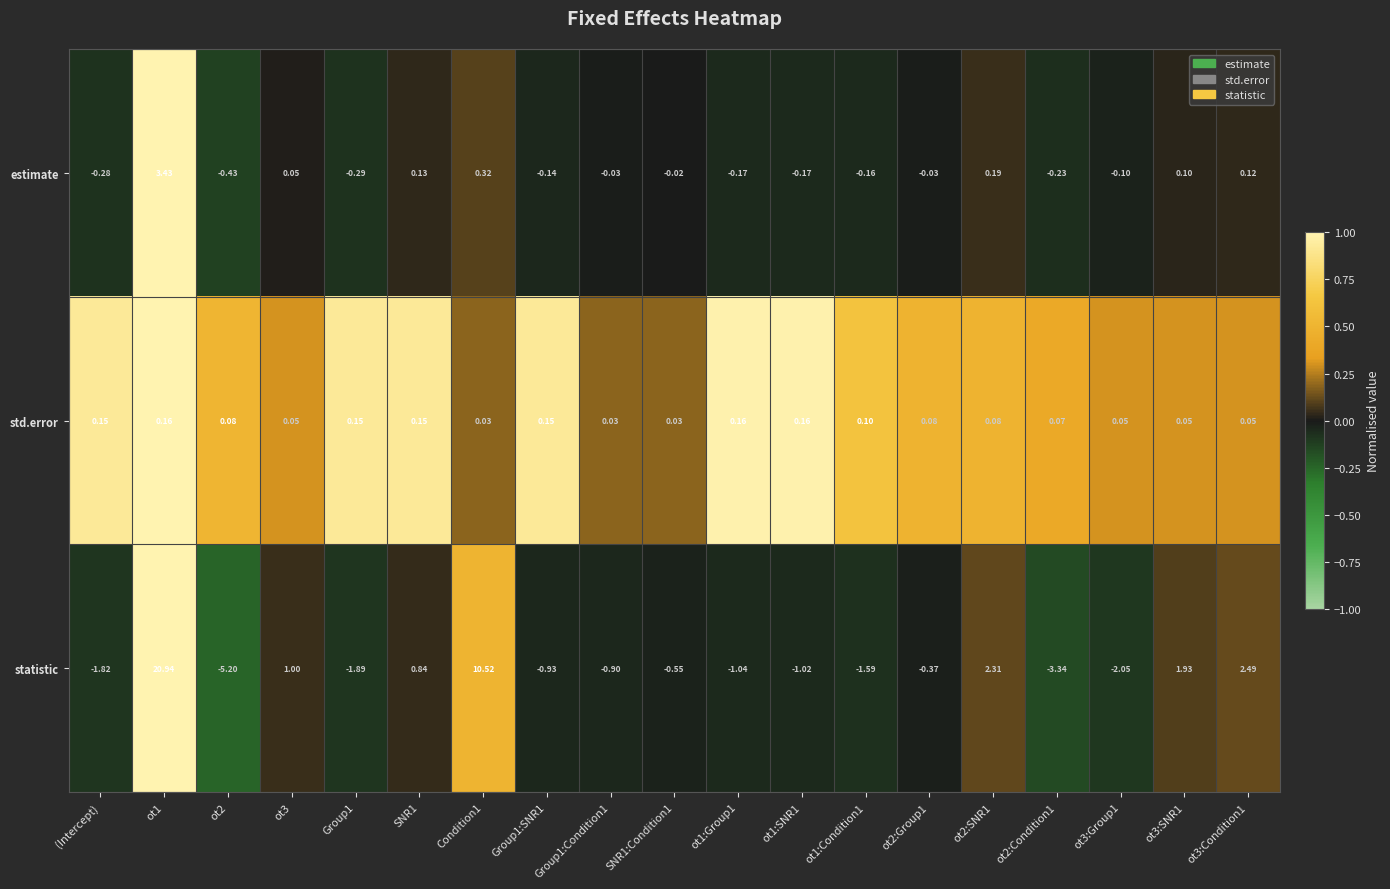

Which series has the widest spread of values?

statistic